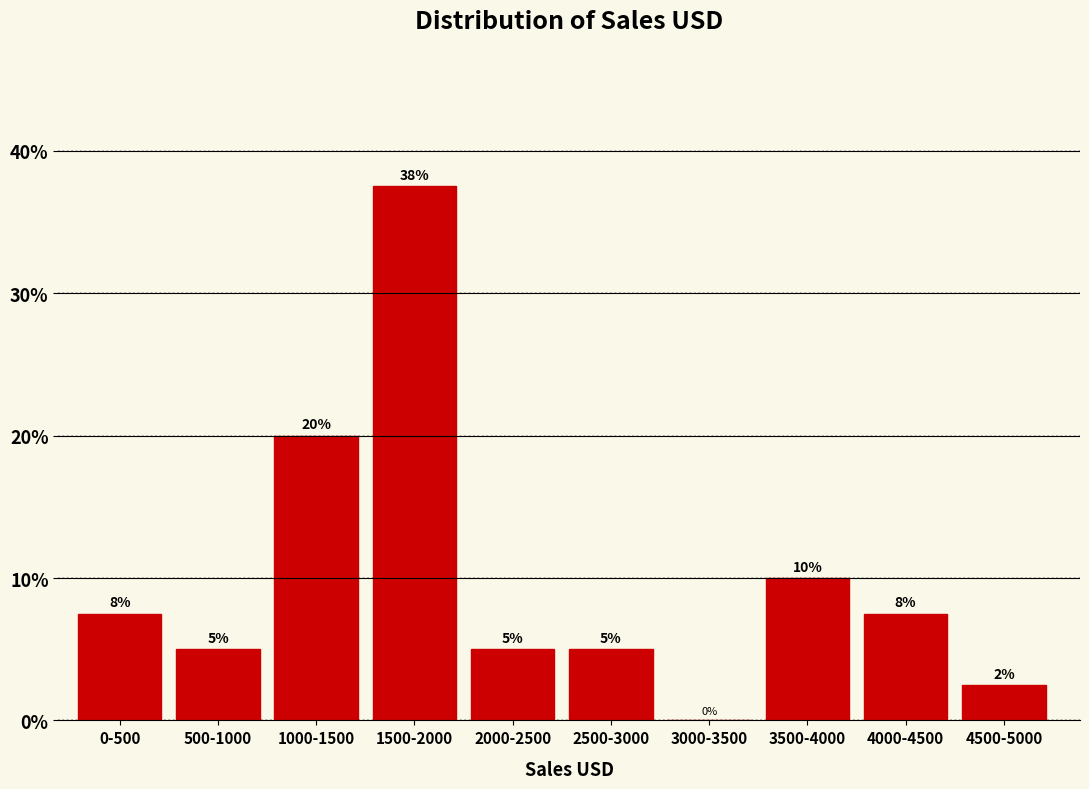

What is the maximum value shown in the chart?

37.5